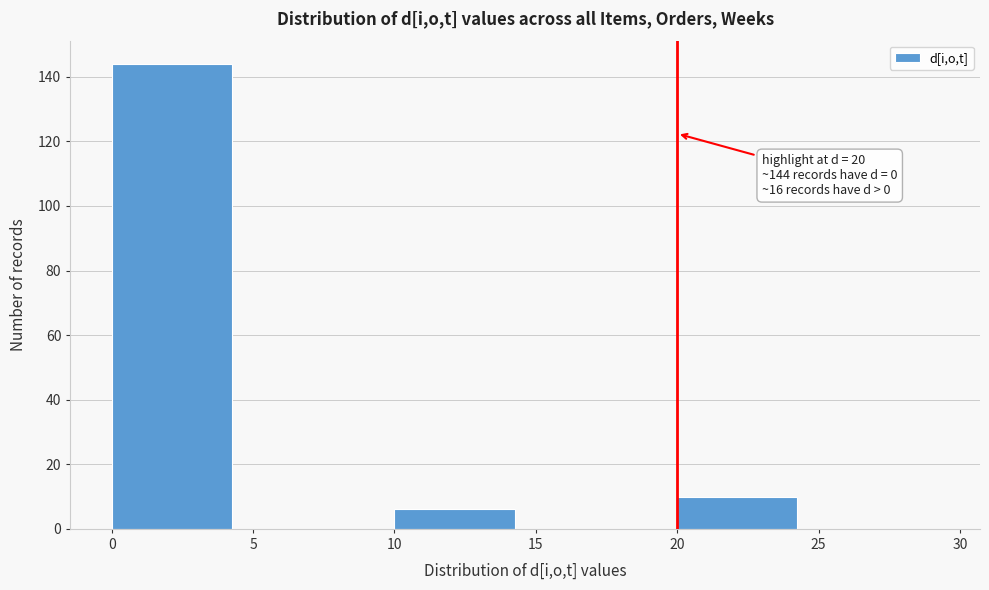

Over which range of the x-axis is the bar tallest?

0 to 5